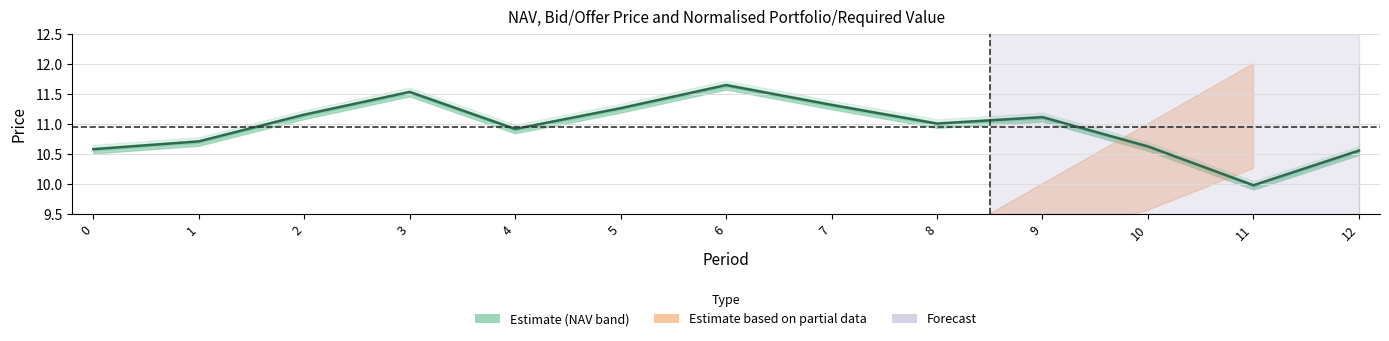

What is the average value?

11.0